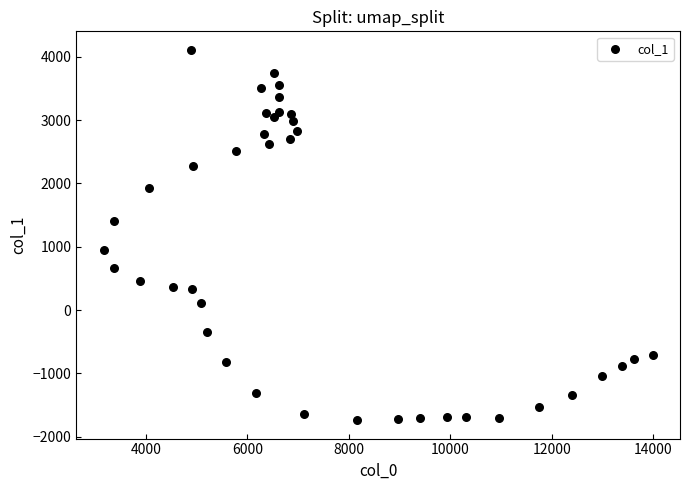

What is the range of Y values (max minus min)?

5848